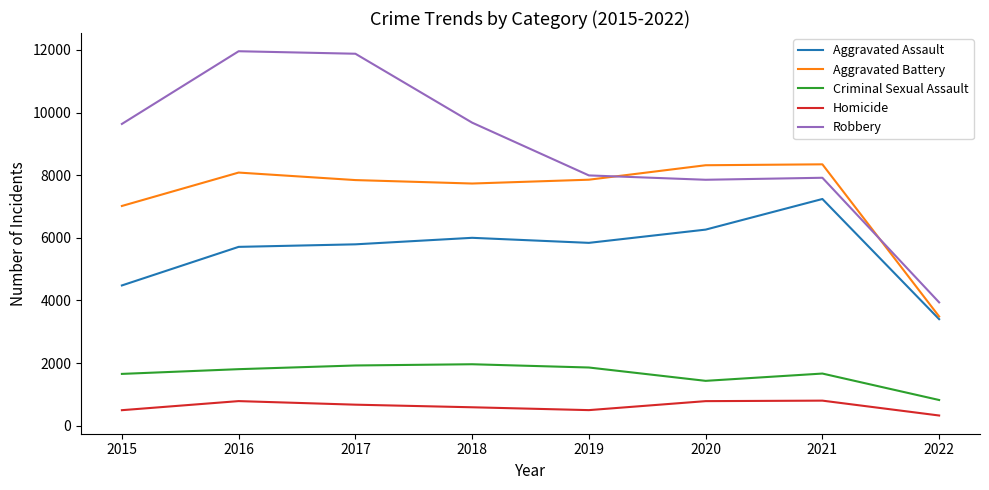

At how many categories does at least one series exceed 10616?

2